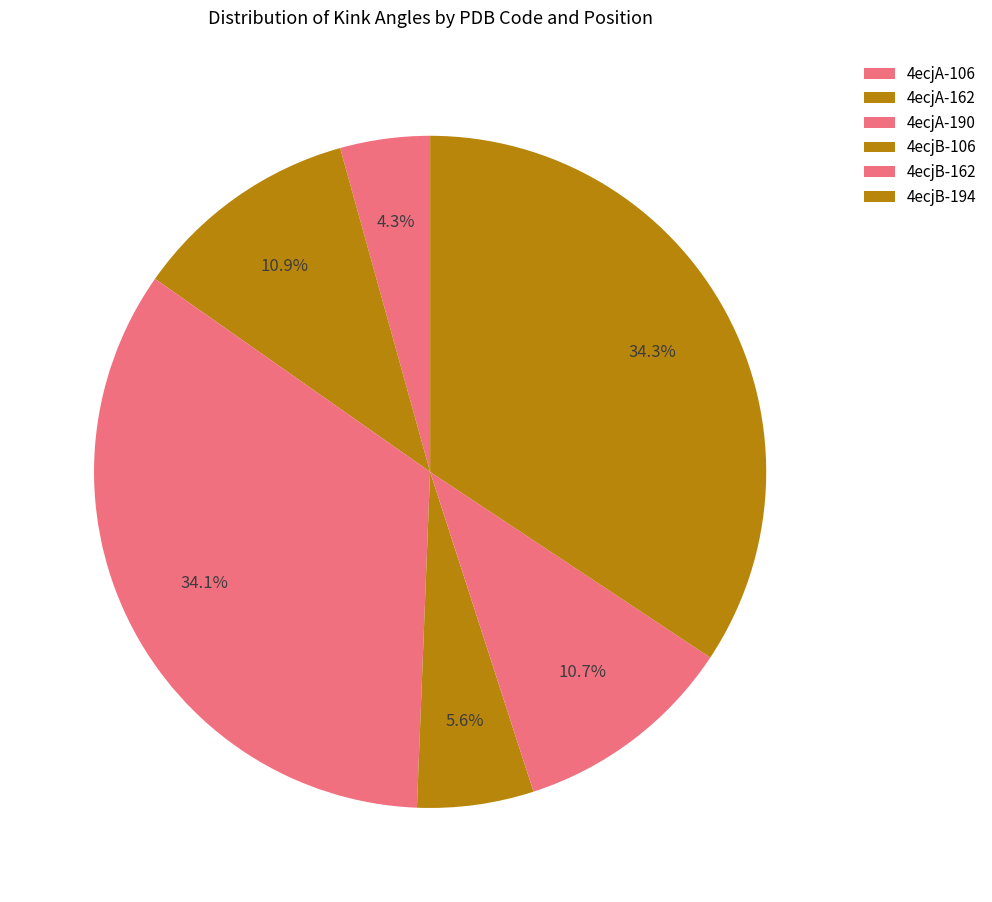

Count the number of slices in the pie.

6